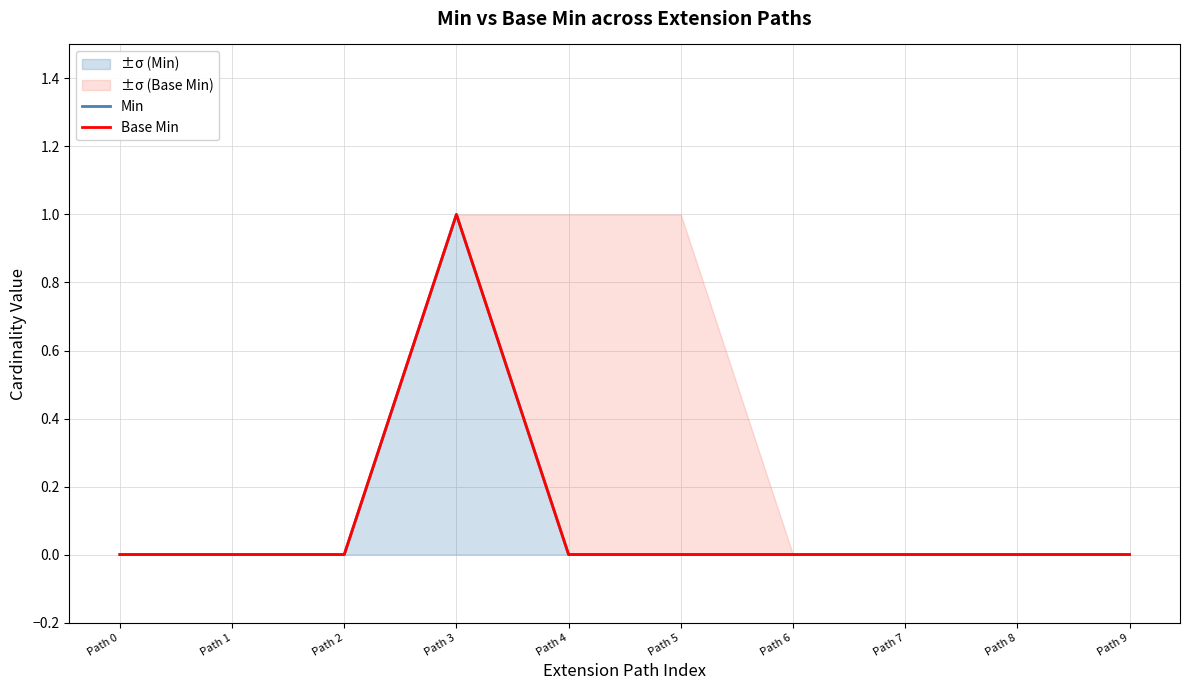

True or false: Min and Base Min cross at least once.

False